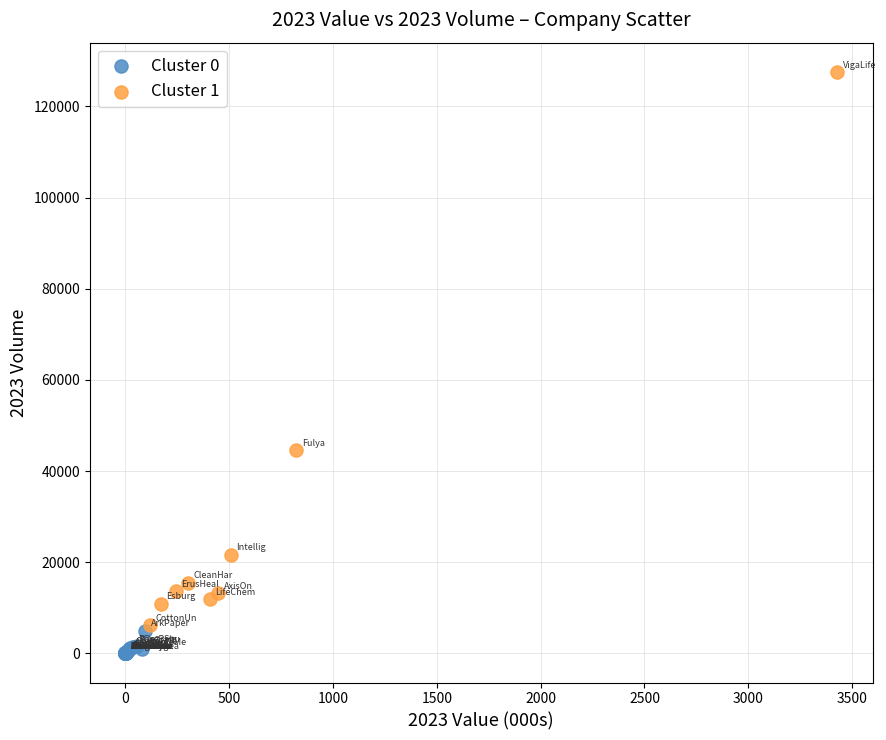

Which series reaches the maximum Y coordinate?

Cluster 1